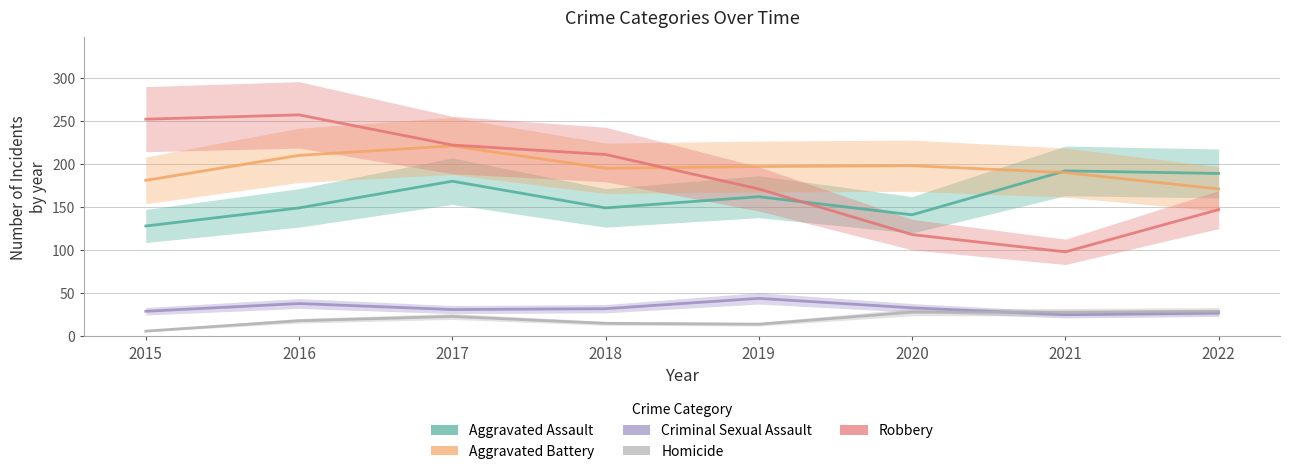

Is this an area chart (filled region under the line)?

No